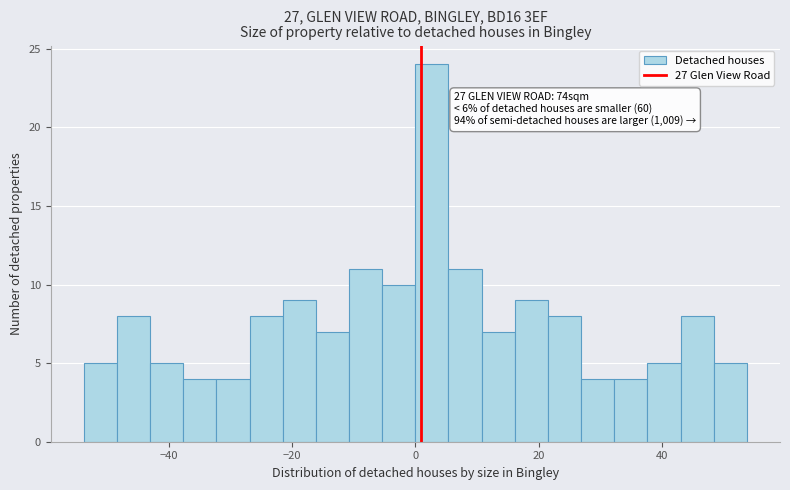

Read against the x-axis, roughly where is the centre of the tallest bar?

2